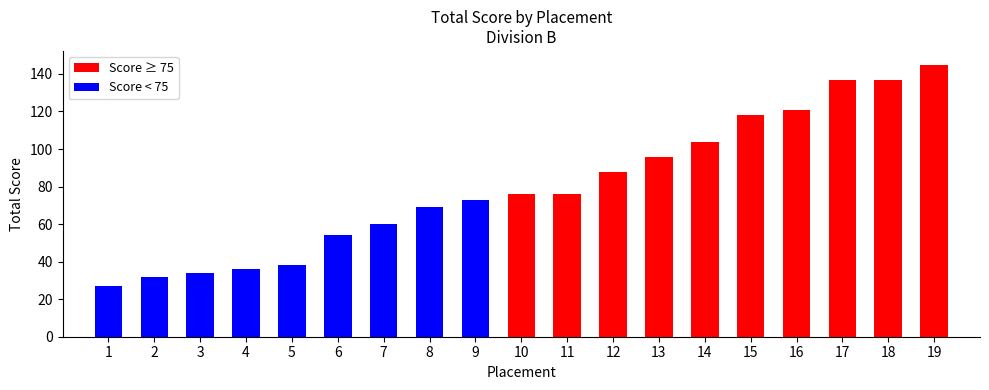

Which label corresponds to the smallest value in the chart?

1